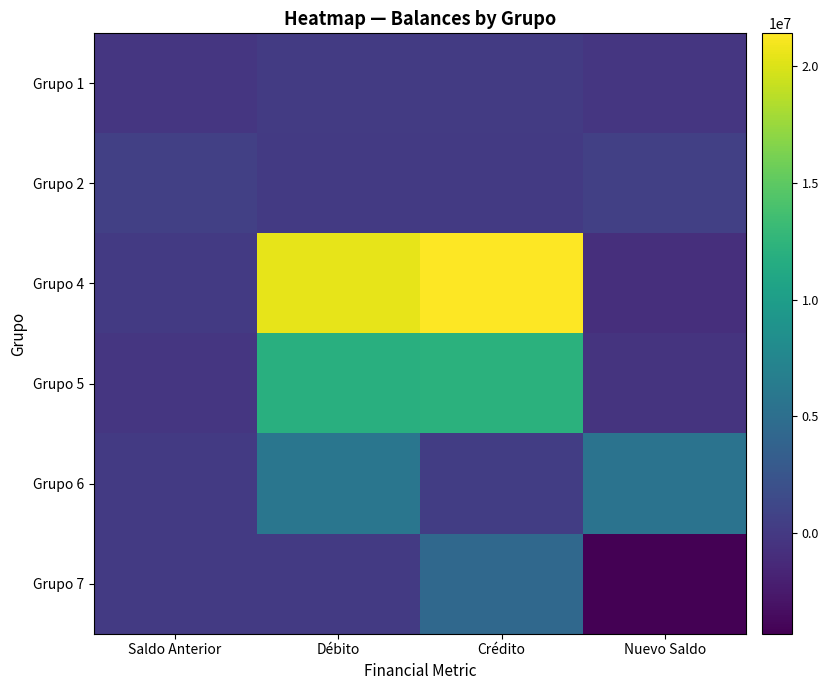

Is the value of Grupo 7 at Crédito greater than the value of Grupo 2 at Débito?

Yes